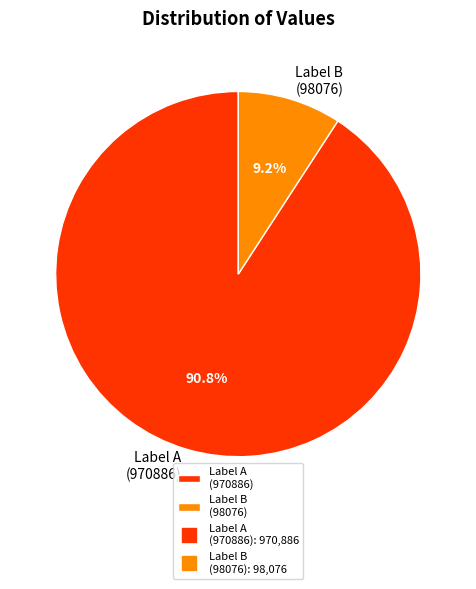

Which category accounts for the majority?

Label A (970886)